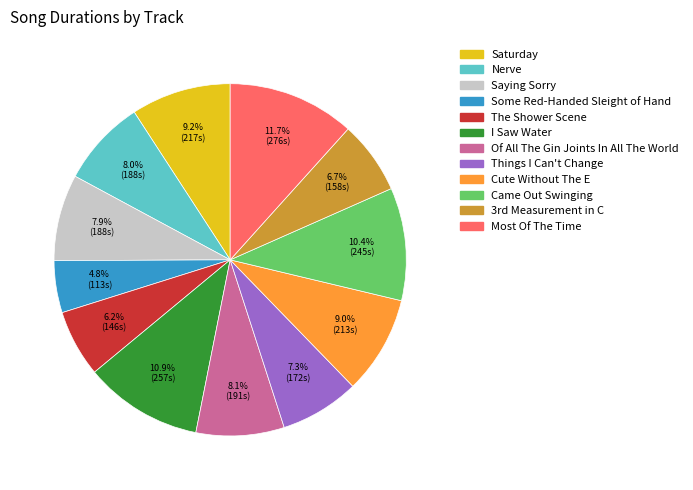

The Nerve slice represents 8% of the pie. True or false?

True